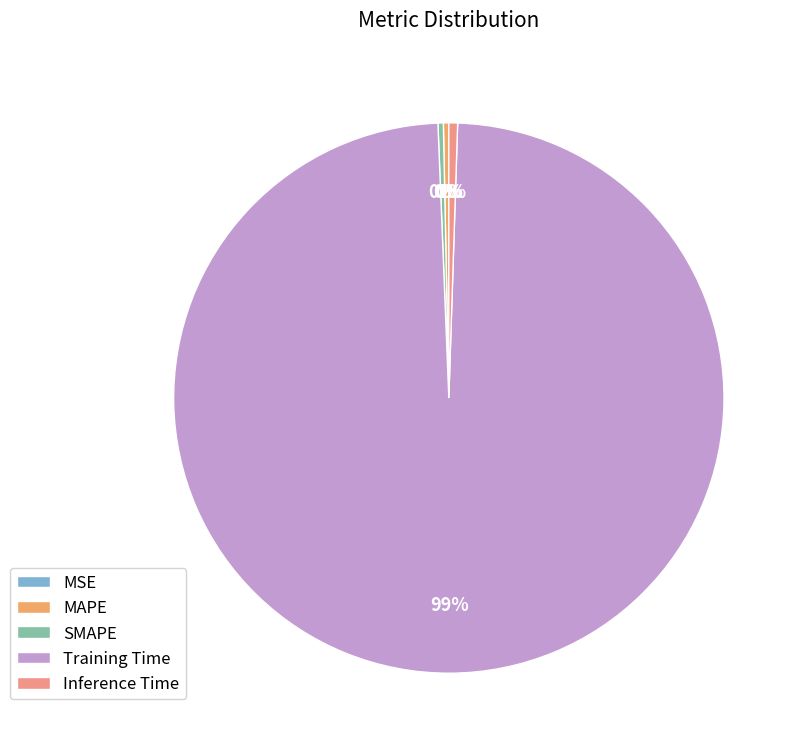

Count the number of slices in the pie.

5